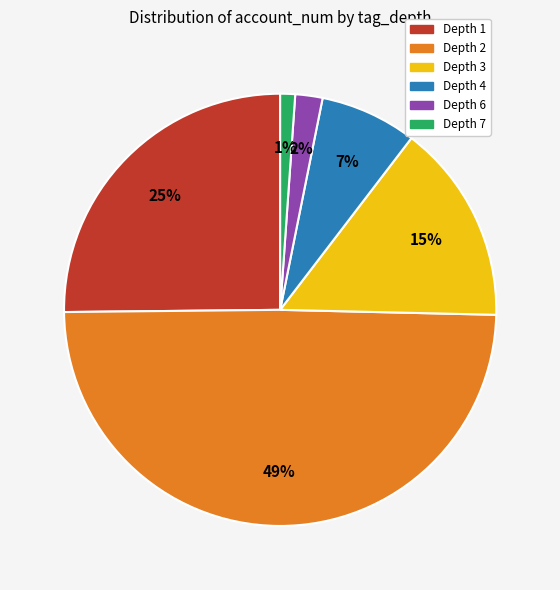

Rank the categories by value from highest to lowest.

Depth 2, Depth 1, Depth 3, Depth 4, Depth 6, Depth 7